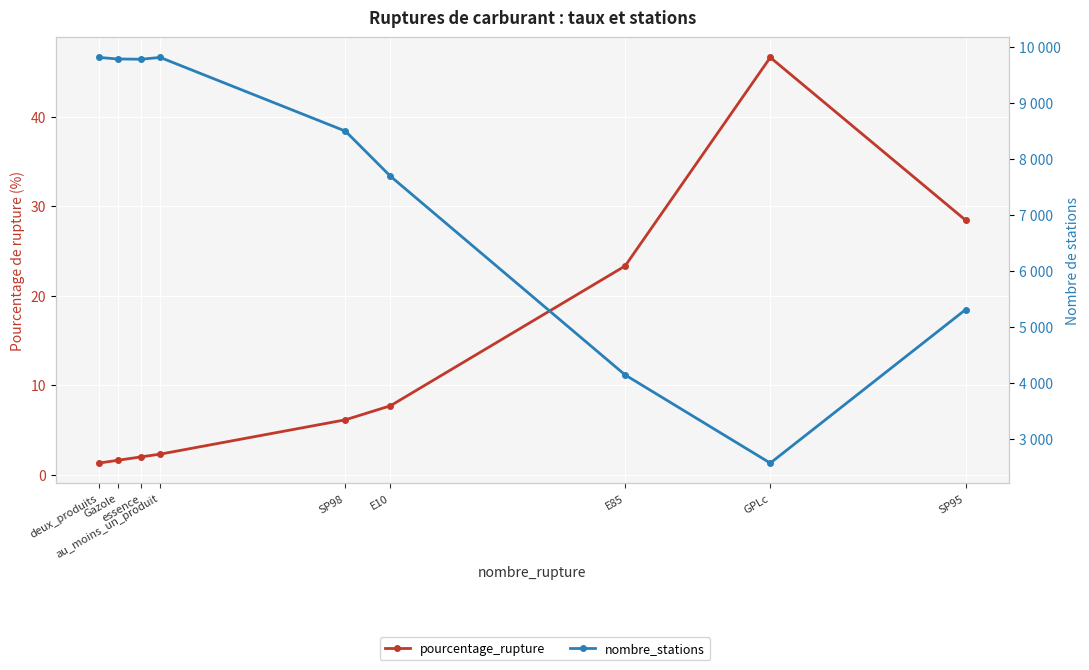

What are all the series names shown in the legend?

pourcentage_rupture, nombre_stations